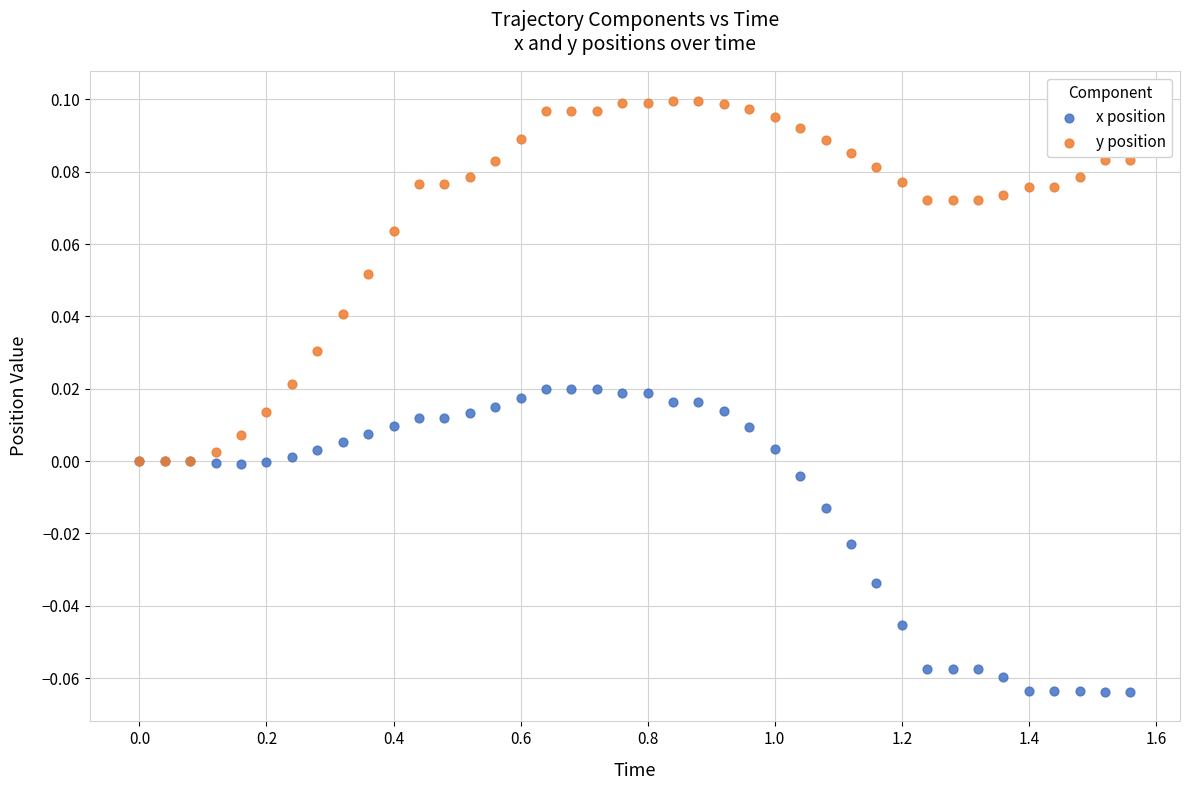

Which series reaches the minimum Y coordinate?

x position